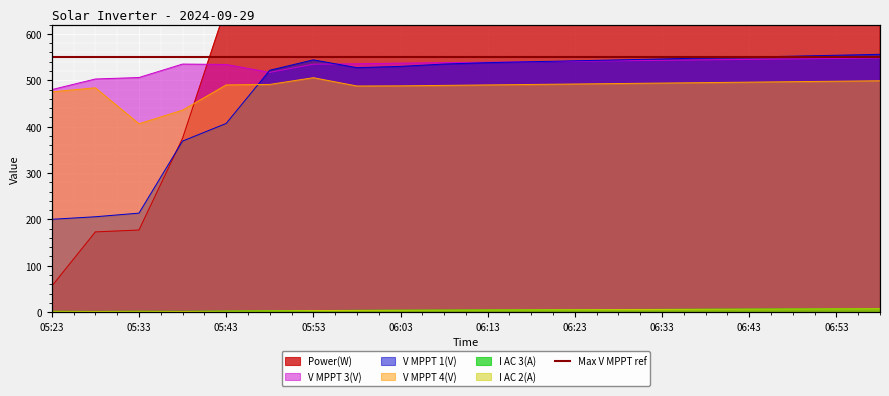

What is the average value of the I AC 3(A) series?

4.5